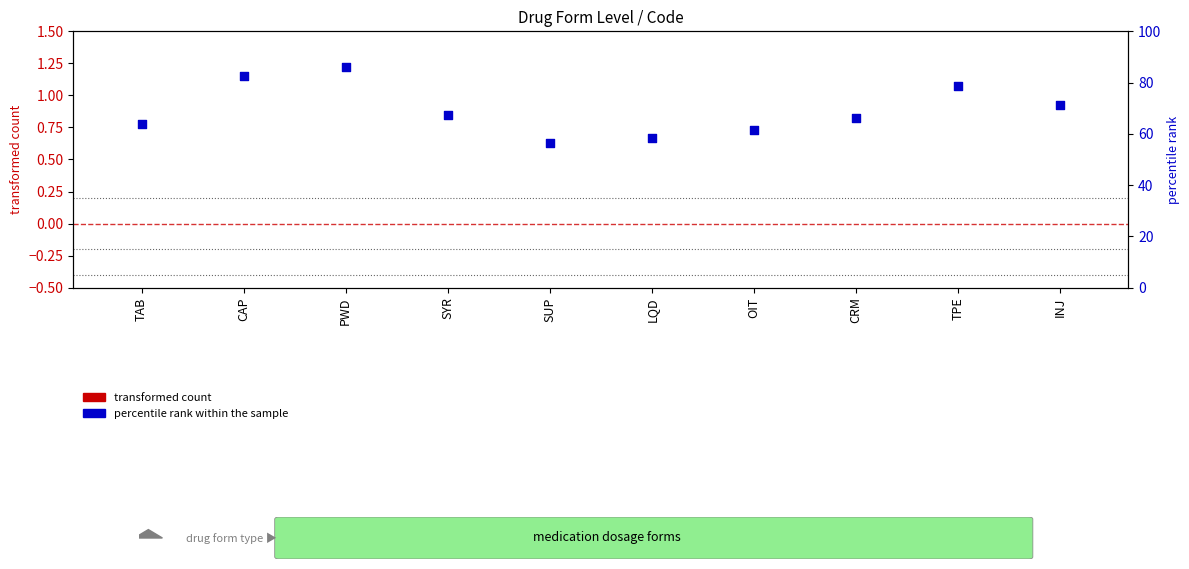

Is the value of percentile rank within the sample at TPE greater than the value of transformed count at PWD?

Yes